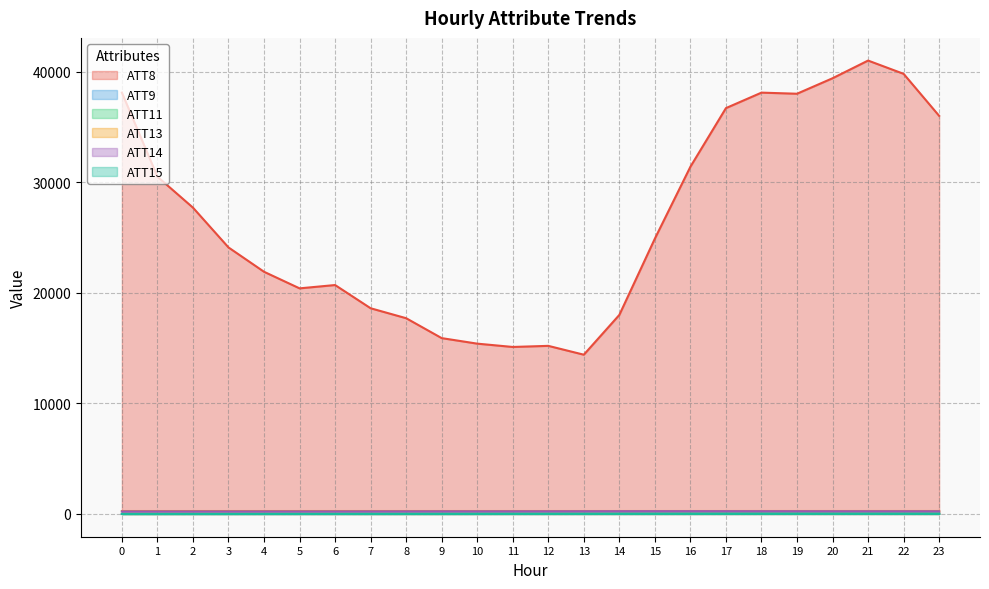

Does the chart have visible grid lines?

Yes